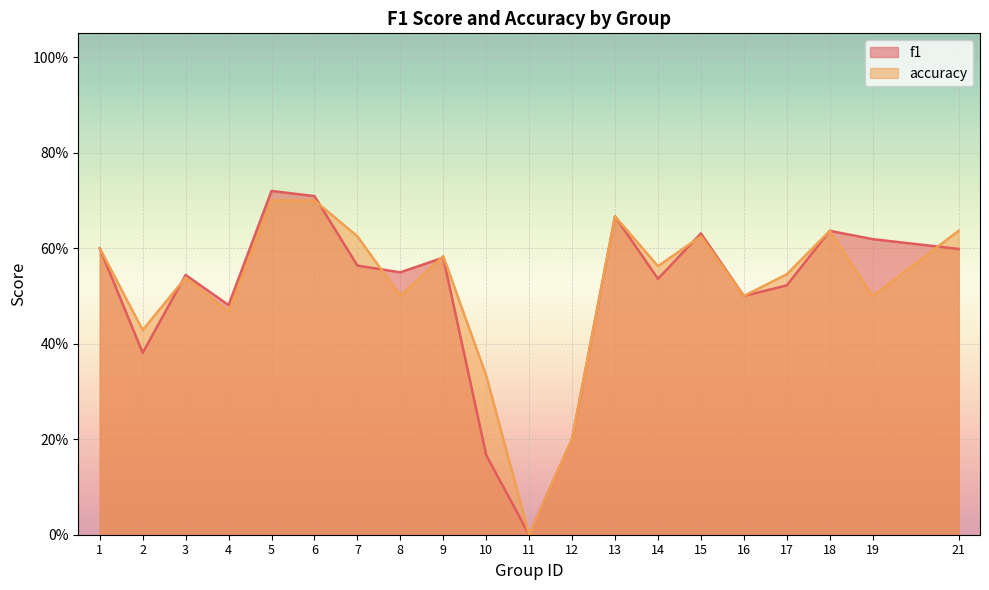

Is it true that f1 equals 0.1 at 1?

False